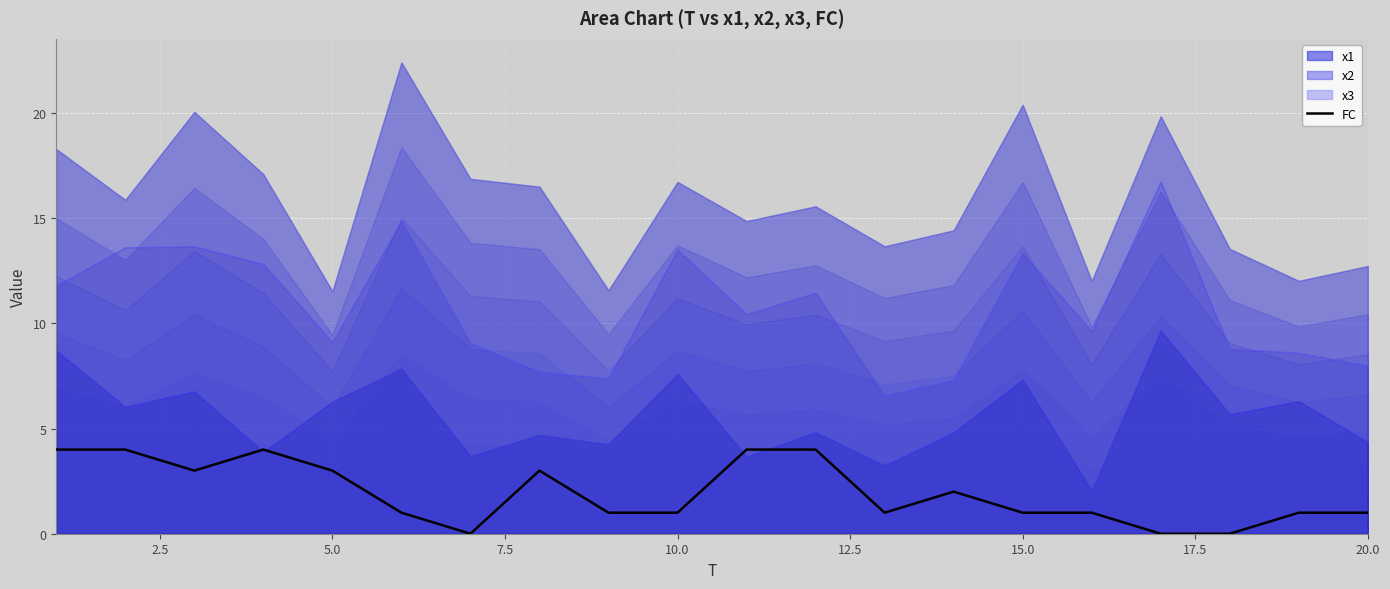

Count the values in the range 1 to 4.

17